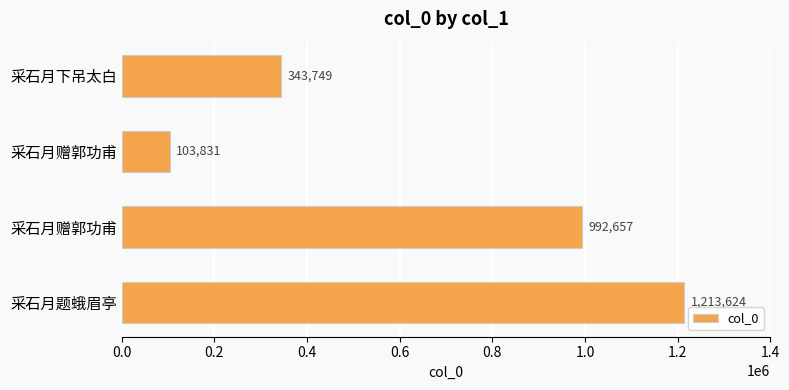

How many bars are there in total?

4